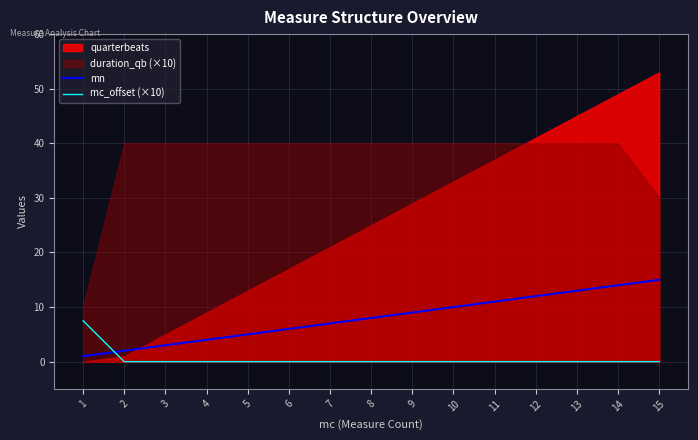

What is the value of the mn point at the 13th from the left?

13.0